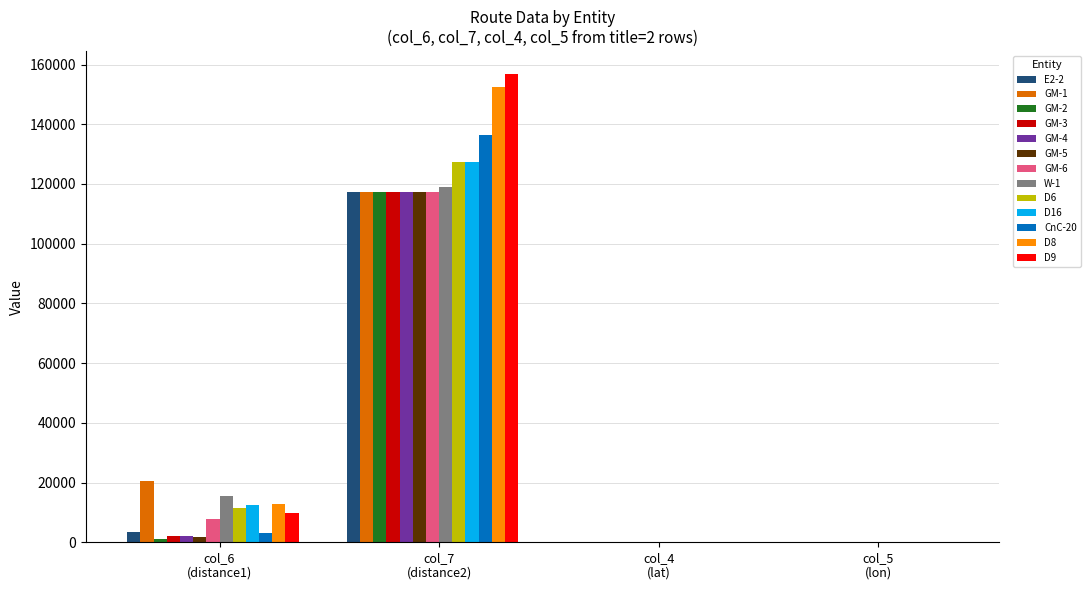

How many series are shown in this chart?

13